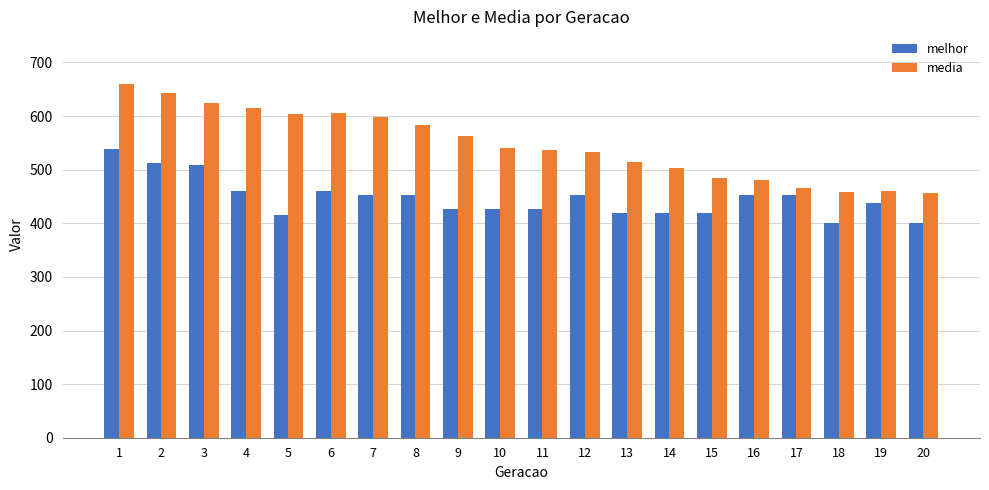

Where is media nearest to the value 557?

9